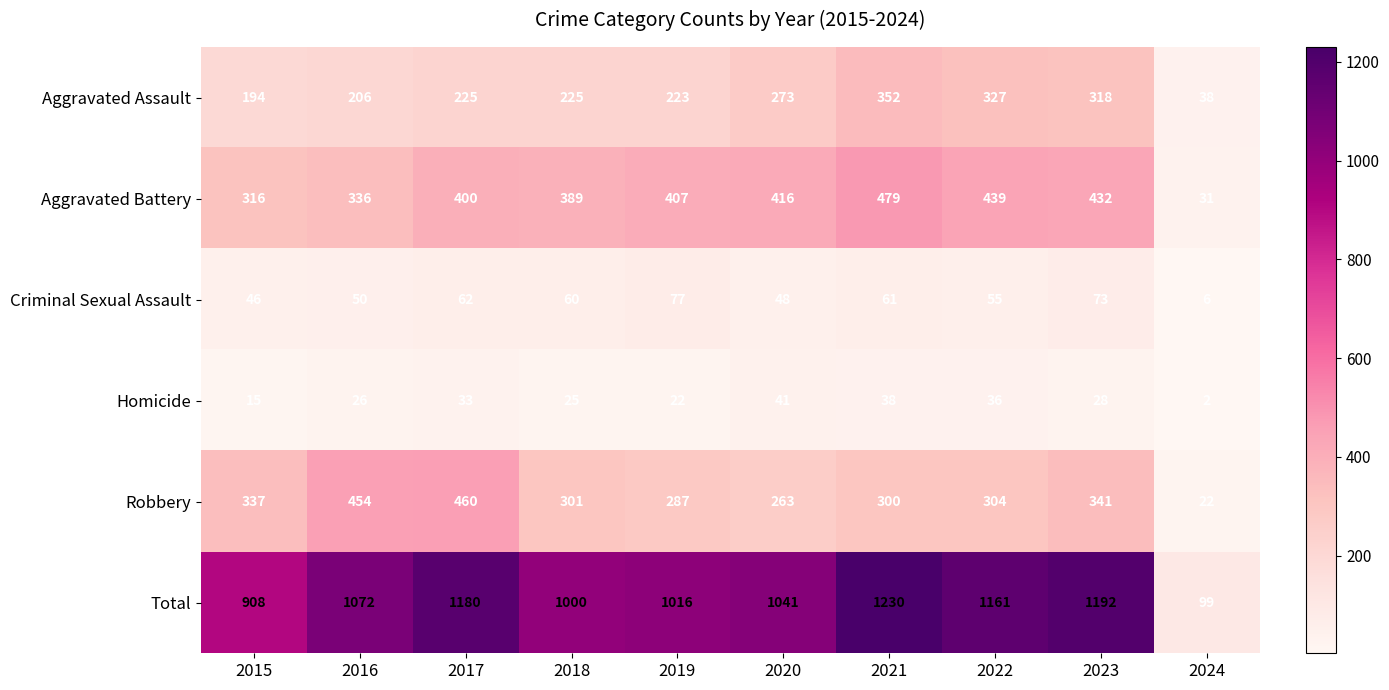

What is the spread (max minus min) of values at 2022?

1125